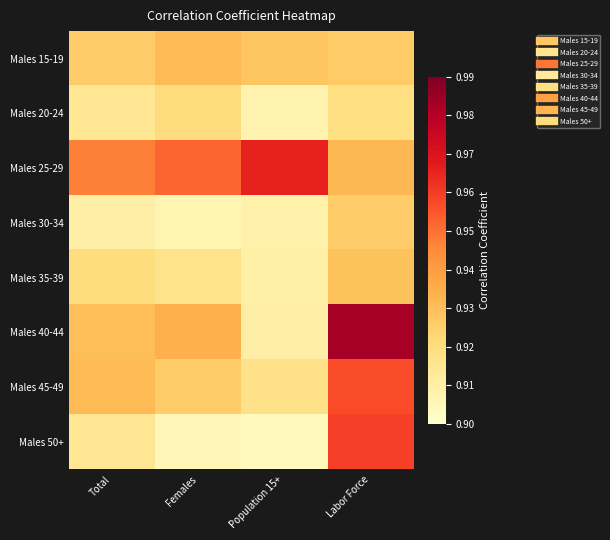

Rank the series by their maximum value, from lowest to highest.

Males 20-24, Males 30-34, Males 35-39, Males 15-19, Males 45-49, Males 50+, Males 25-29, Males 40-44